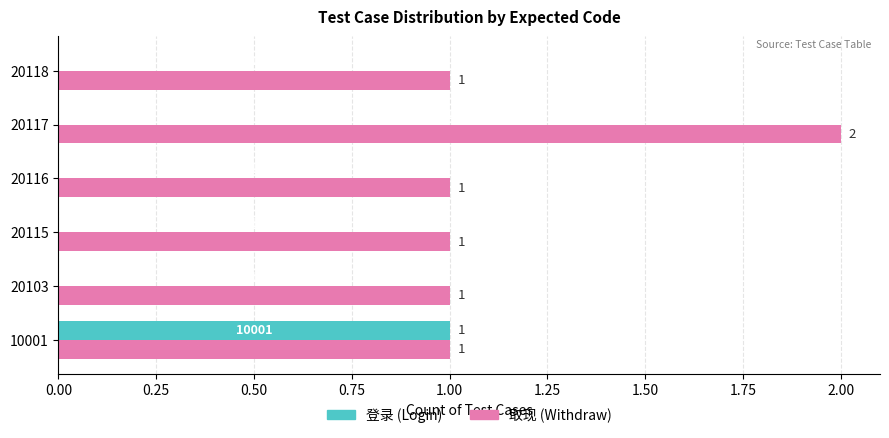

The value of 取现 (Withdraw) at 10001 is 1. True or false?

True